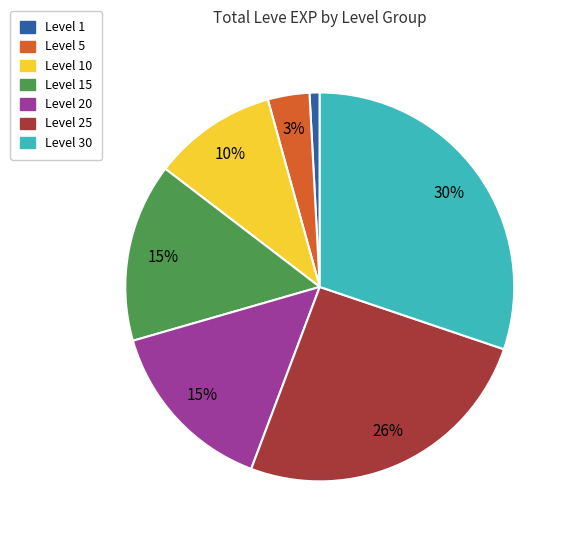

Does any single category account for the majority?

No